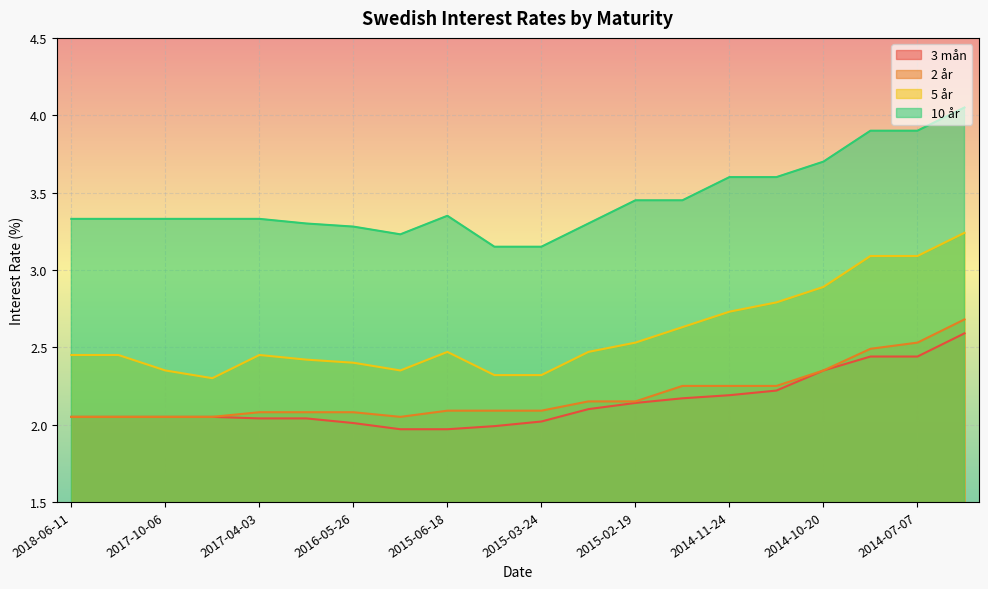

What are all the series names shown in the legend?

3 mån, 2 år, 5 år, 10 år